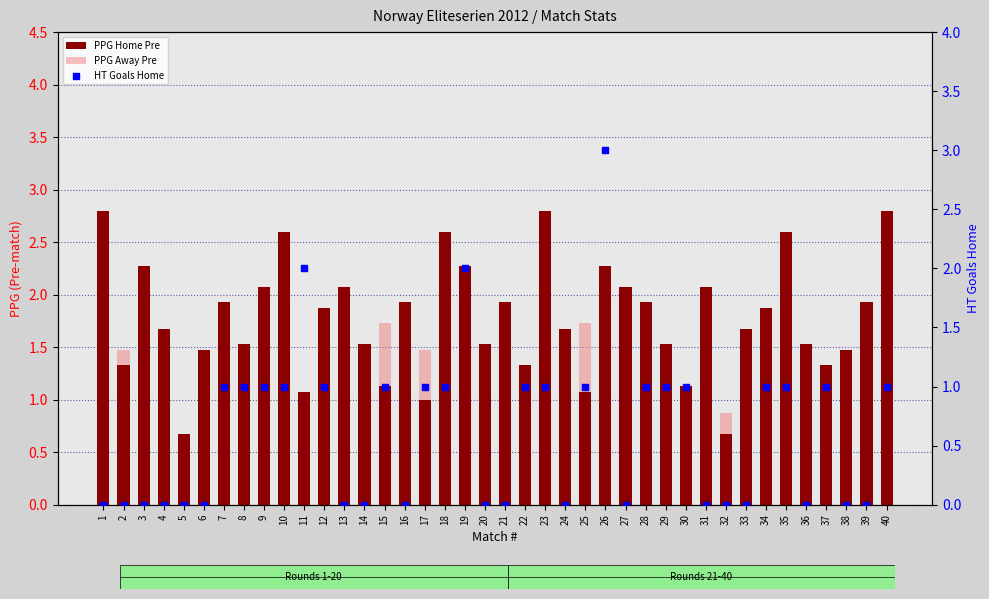

Which series has the largest total across all categories?

PPG Home Pre